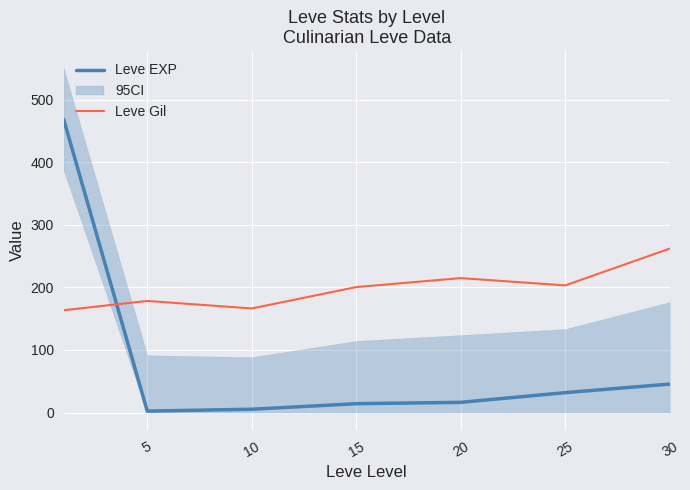

The Leve EXP series shows 31.8 at 25. True or false?

True